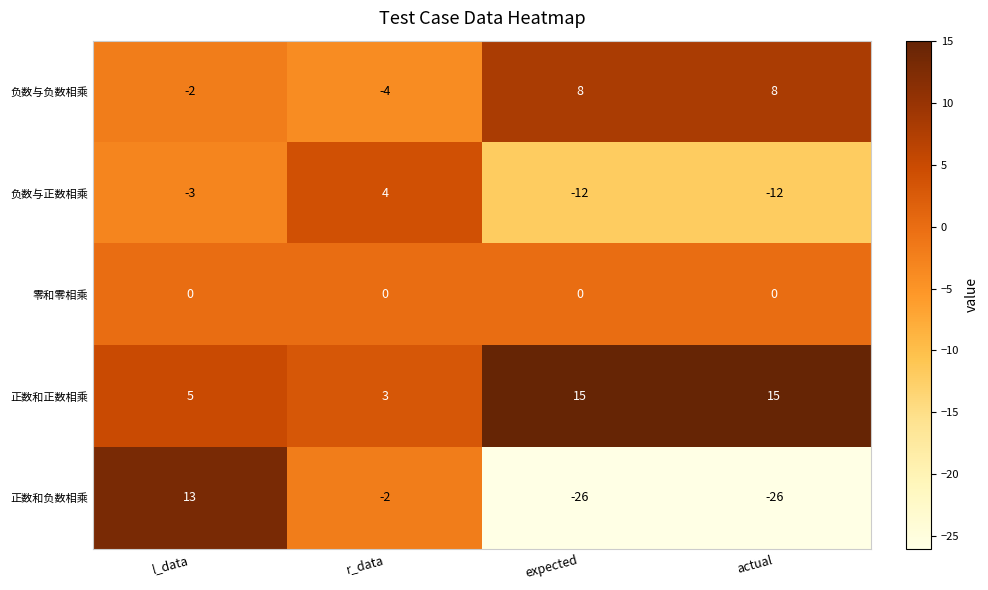

What is the total value across all series at r_data?

1